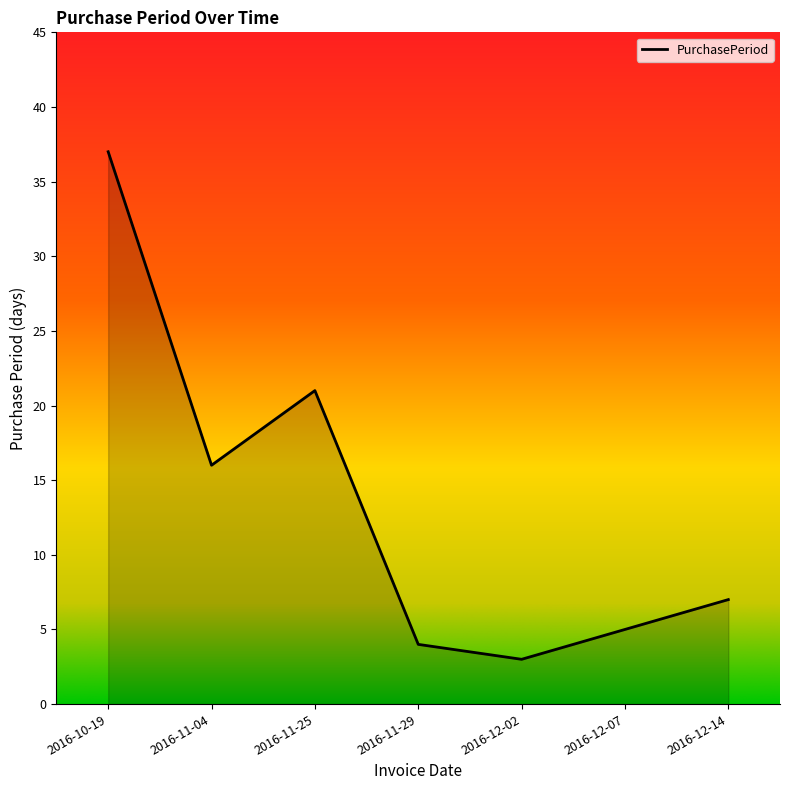

Which category has the lowest value across all series?

2016-12-02